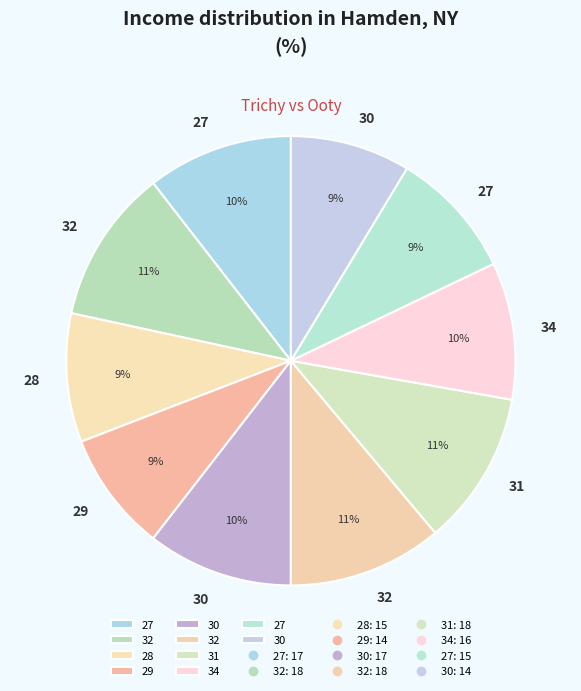

Count the number of slices in the pie.

10